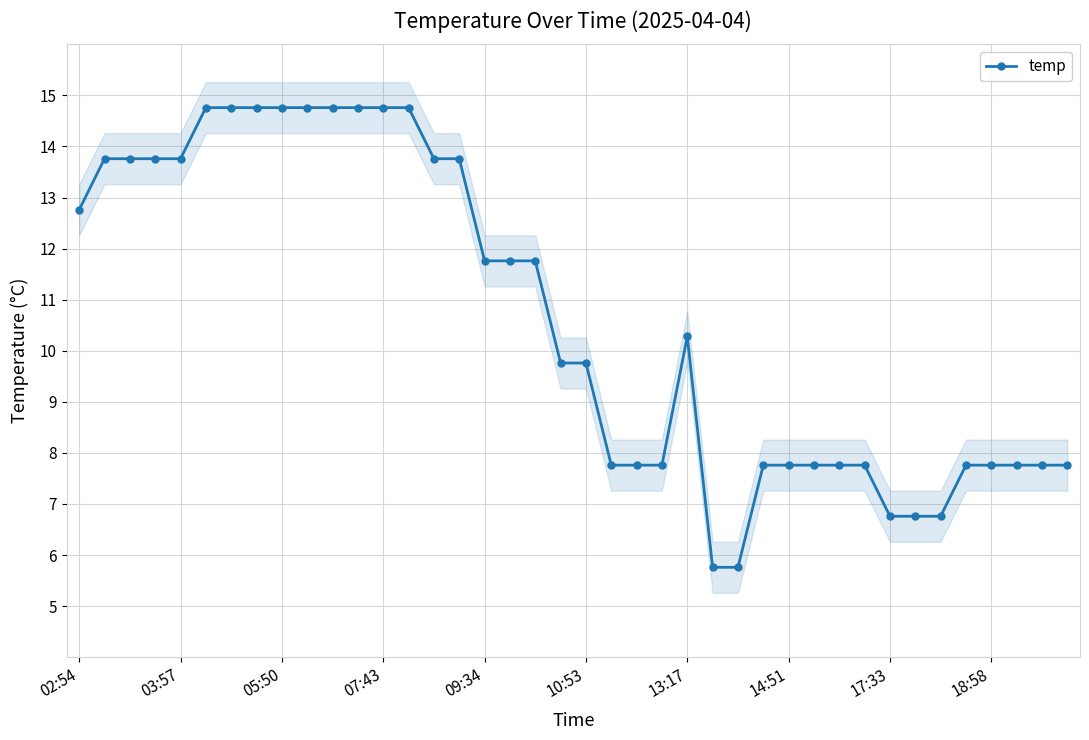

Where does the temp series first go above 10?

02:54